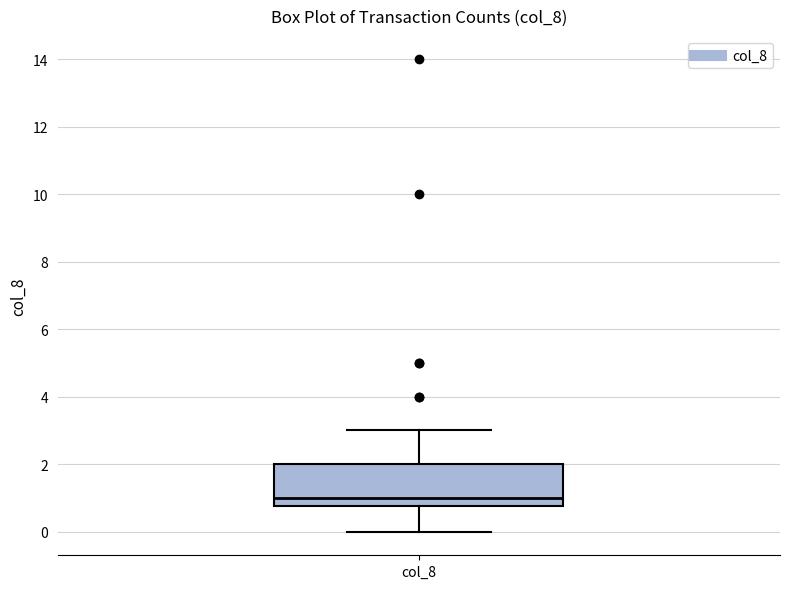

Transcribe this box plot: give where the median line is, the range the box spans, and where the two whiskers end, as read against the y-axis. The values are not printed on the chart, so give them approximately, as read against the axis.

median 1.0, box 0.8 to 2.0, whiskers 0.0 to 3.0